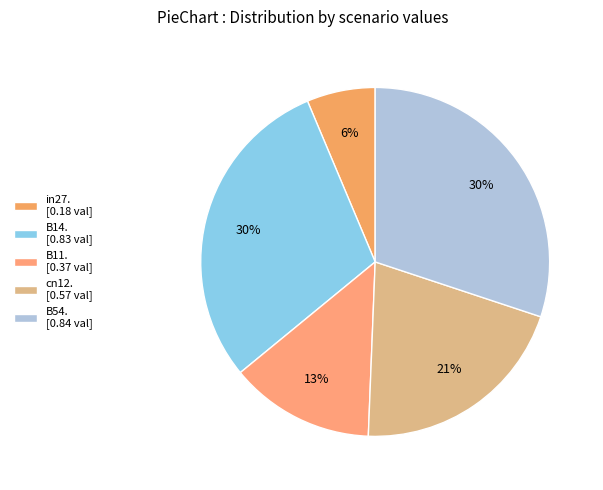

What is the smallest slice in the pie chart?

in27. [0.18 val]